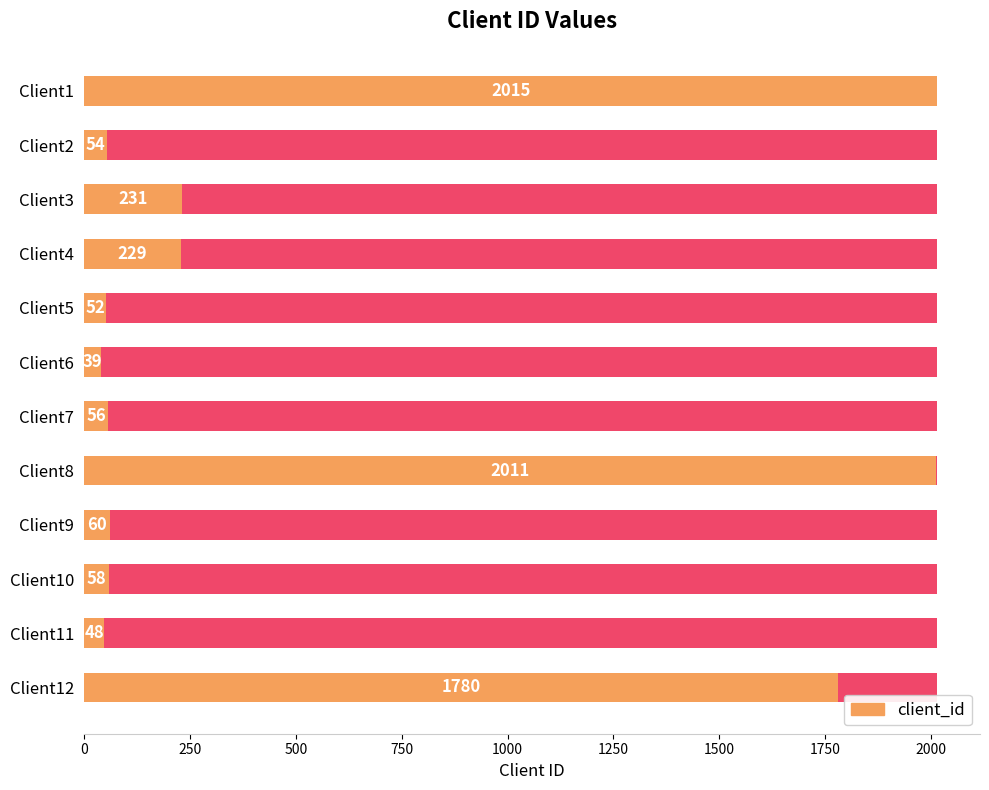

What is the sum of the values at Client2 and Client4?

283